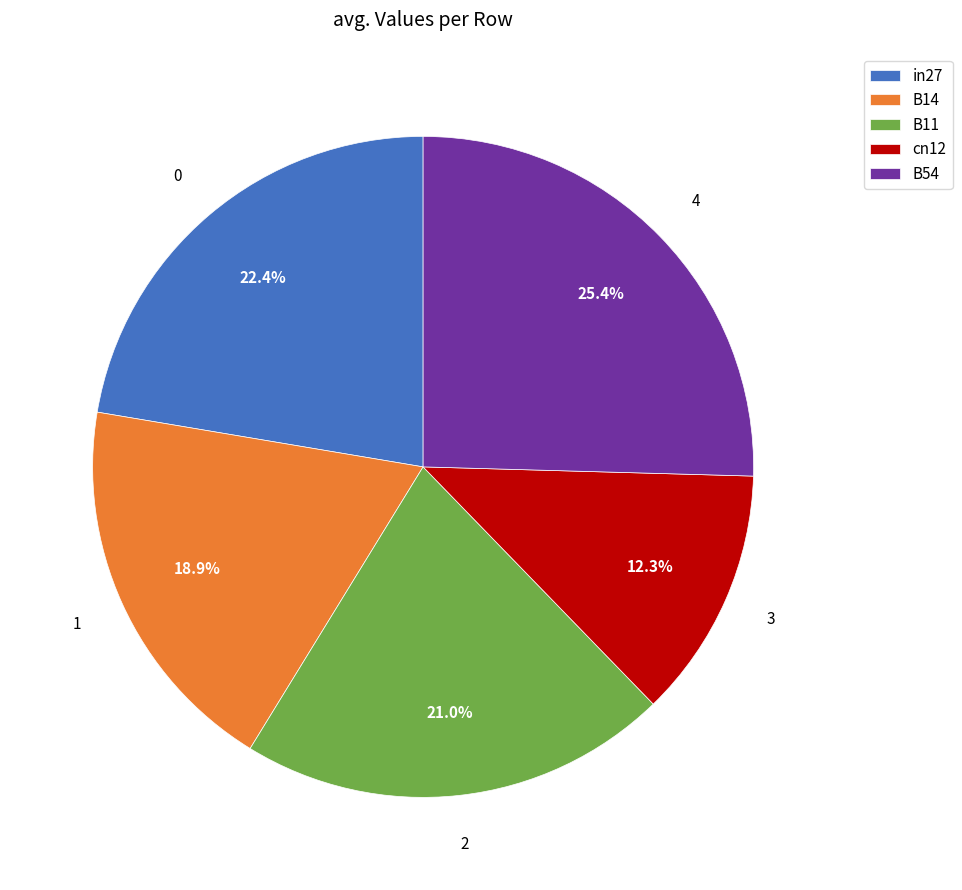

Is it true that B11 is 21% of the pie?

True